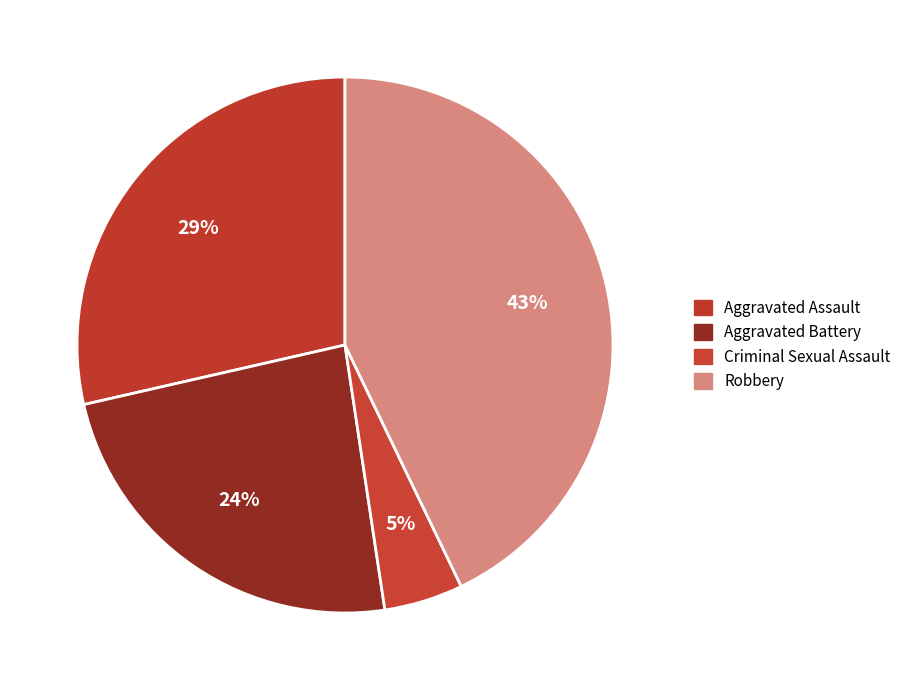

Is there a majority slice in this chart?

No